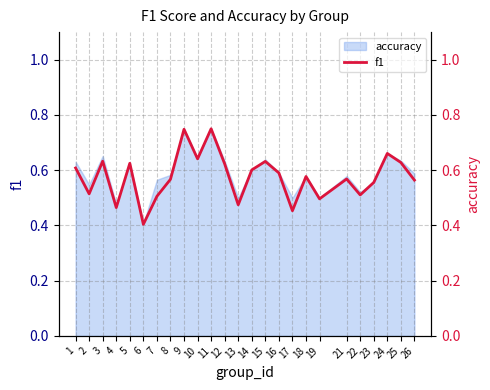

What is the average value?

0.6